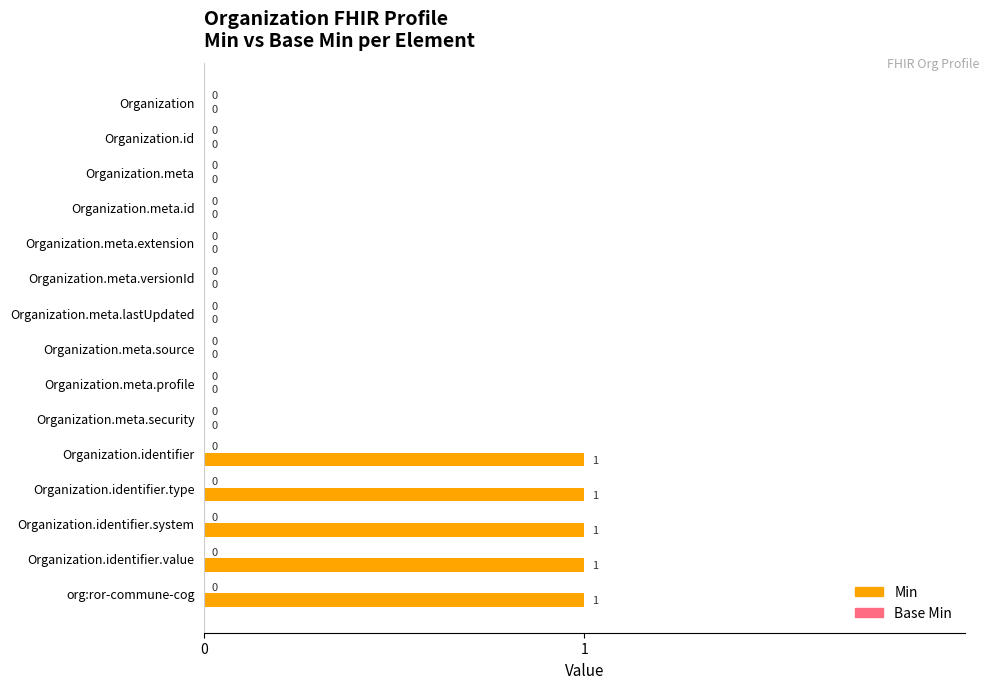

What is the change in value from Organization.meta.security to Organization.identifier?

+1